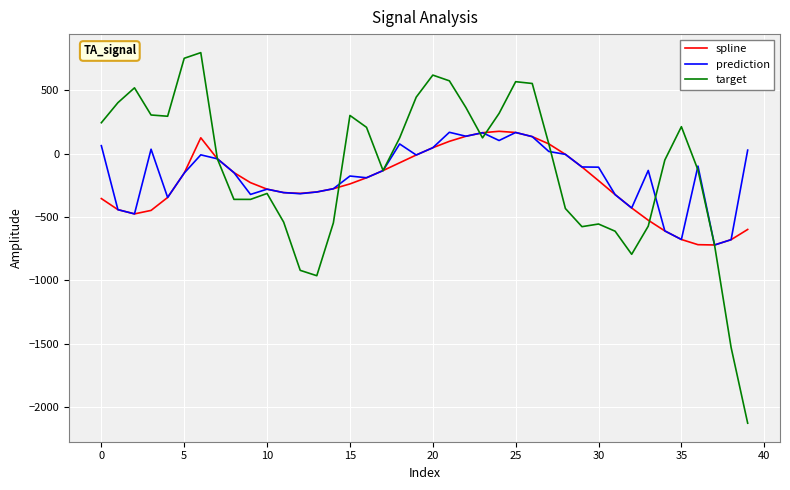

What is the smallest value displayed?

-2125.2